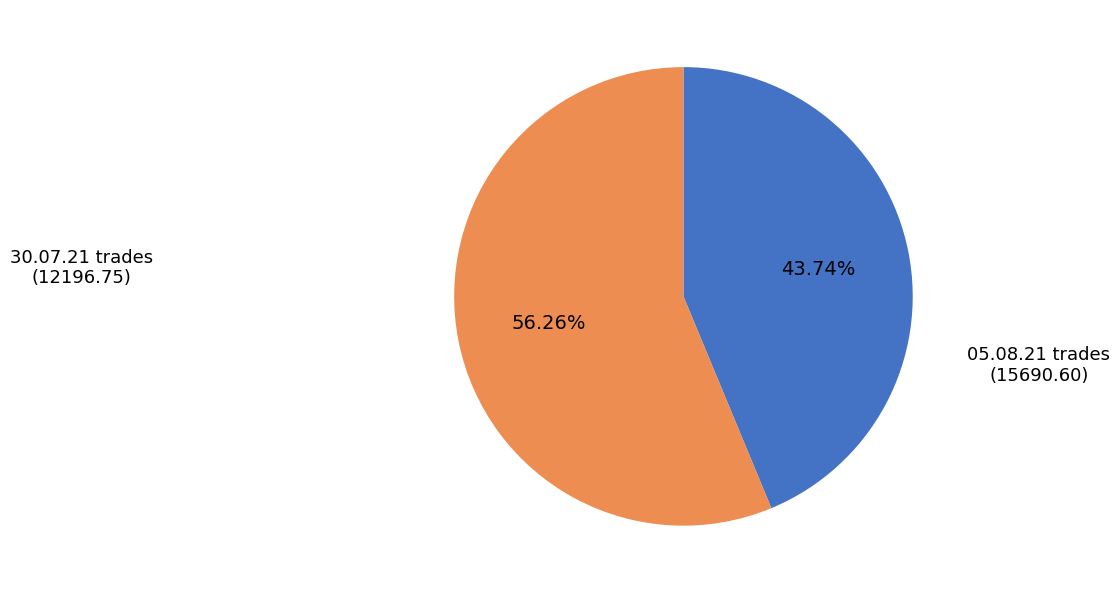

Is there a majority slice in this chart?

Yes